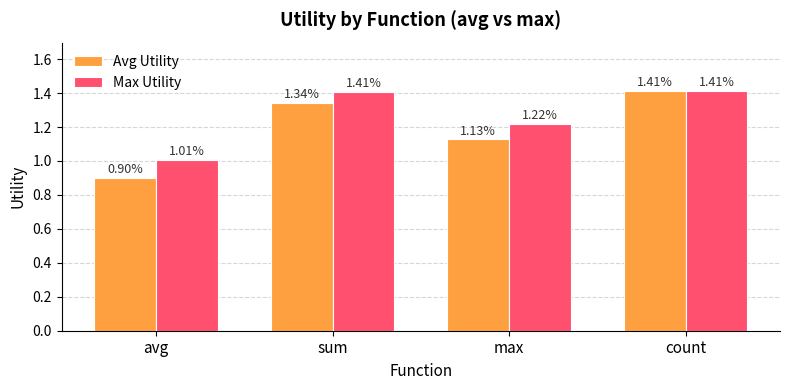

Which series has the largest total across all categories?

Max Utility